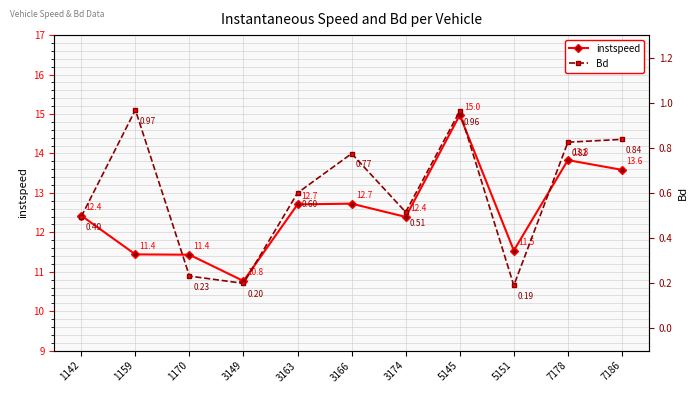

What are all the series names shown in the legend?

instspeed, Bd